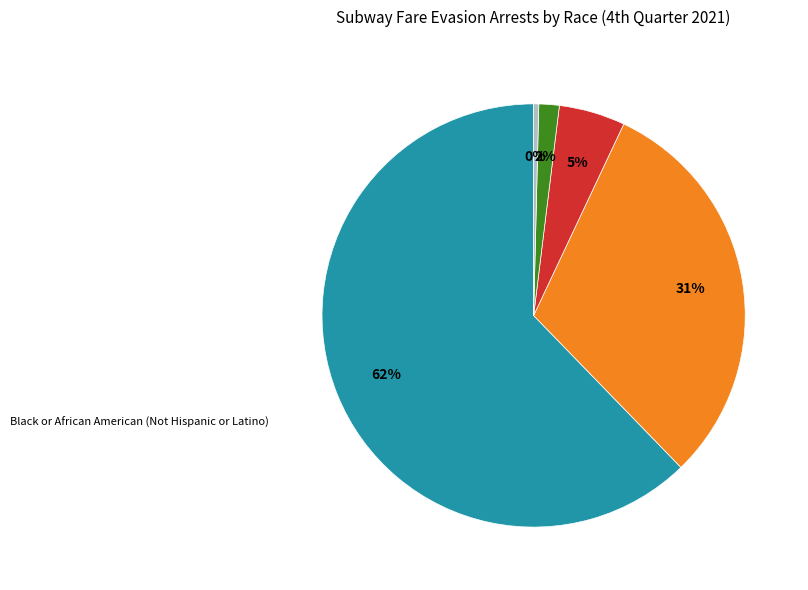

To the nearest percent, what is the difference between the Black and White slice percentages?

57%